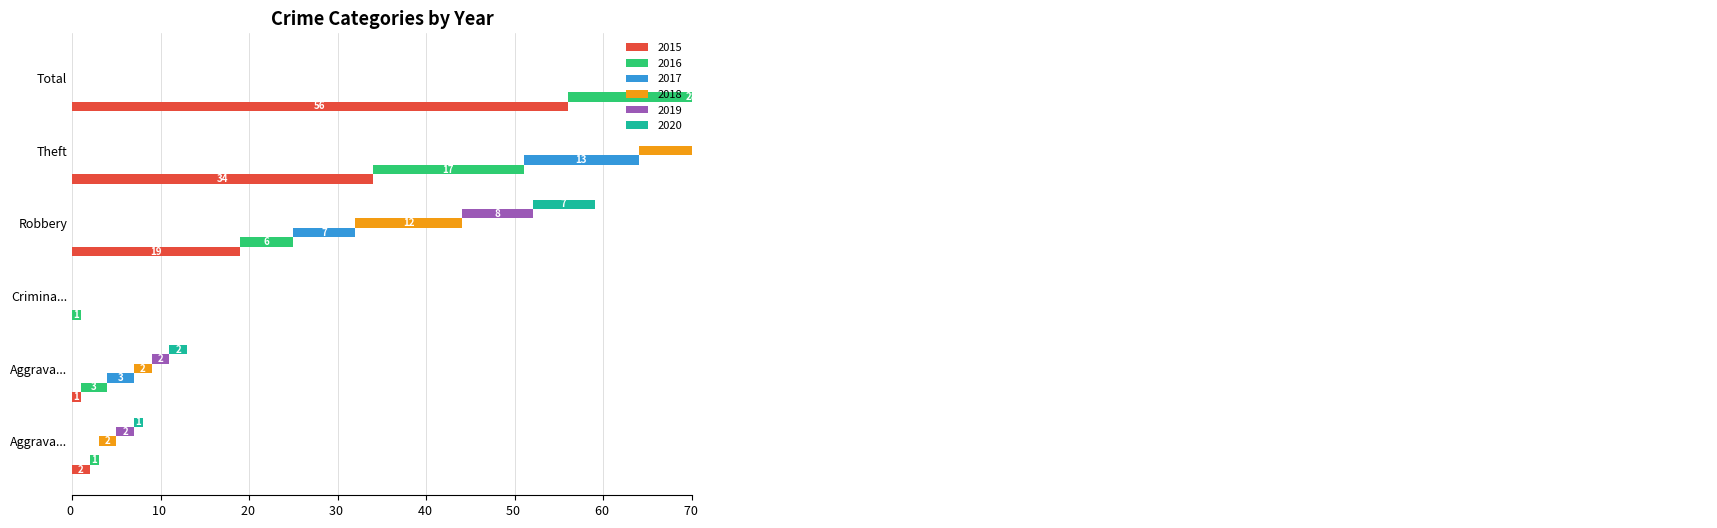

What is the greatest value displayed?

56